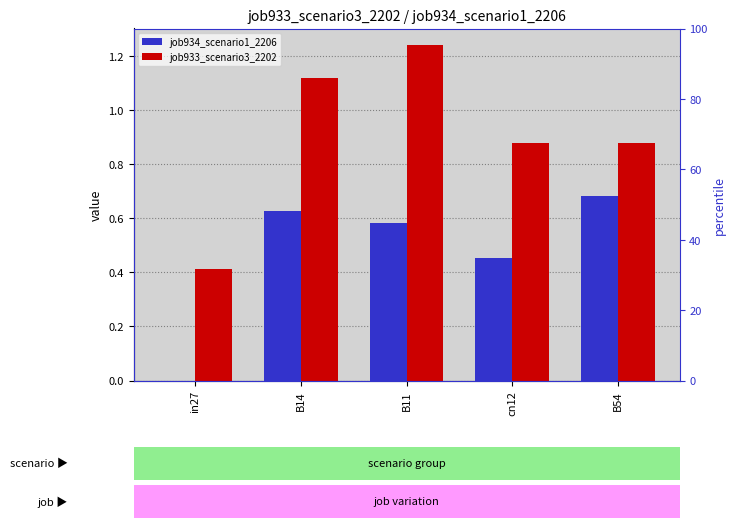

The value of job934_scenario1_2206 at in27 is 0.3. True or false?

False